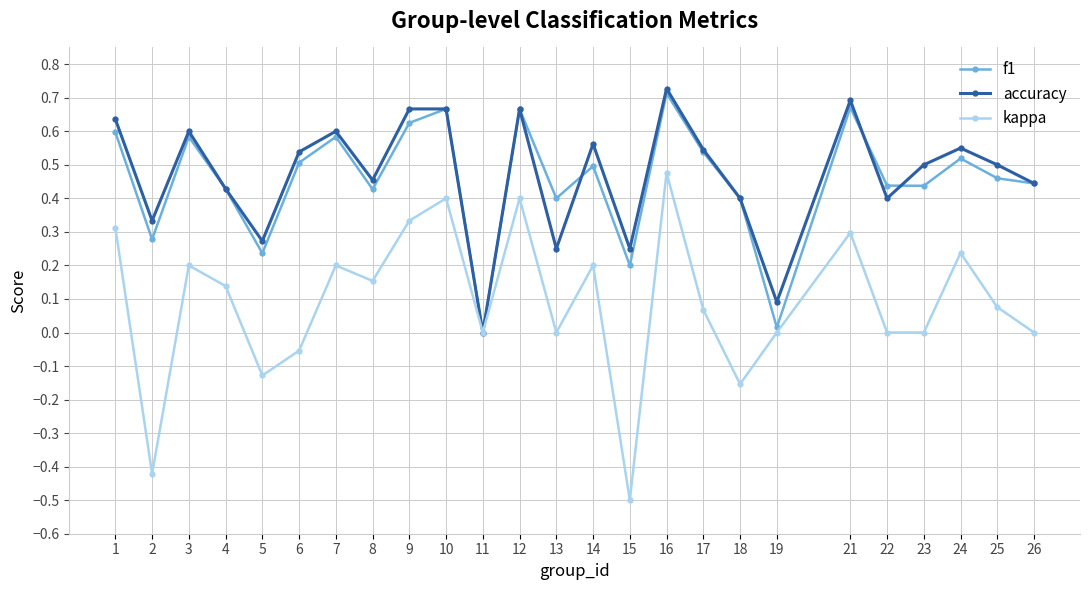

Which series has the largest total across all categories?

accuracy